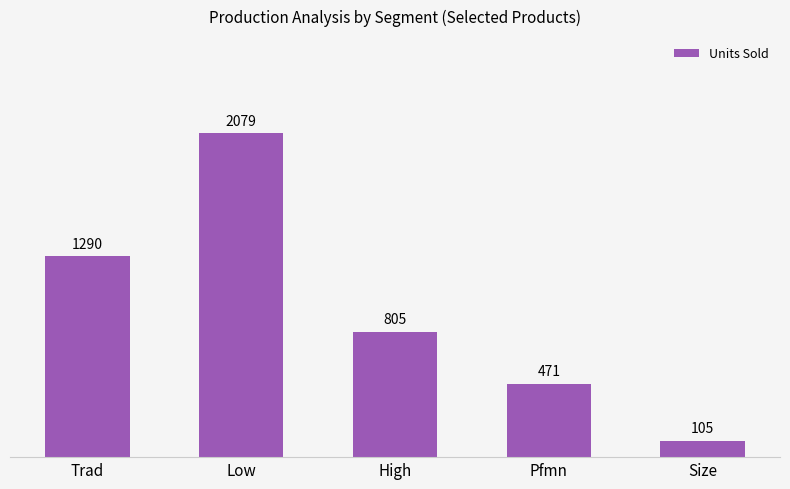

List the labels in order of value, largest first.

Low, Trad, High, Pfmn, Size